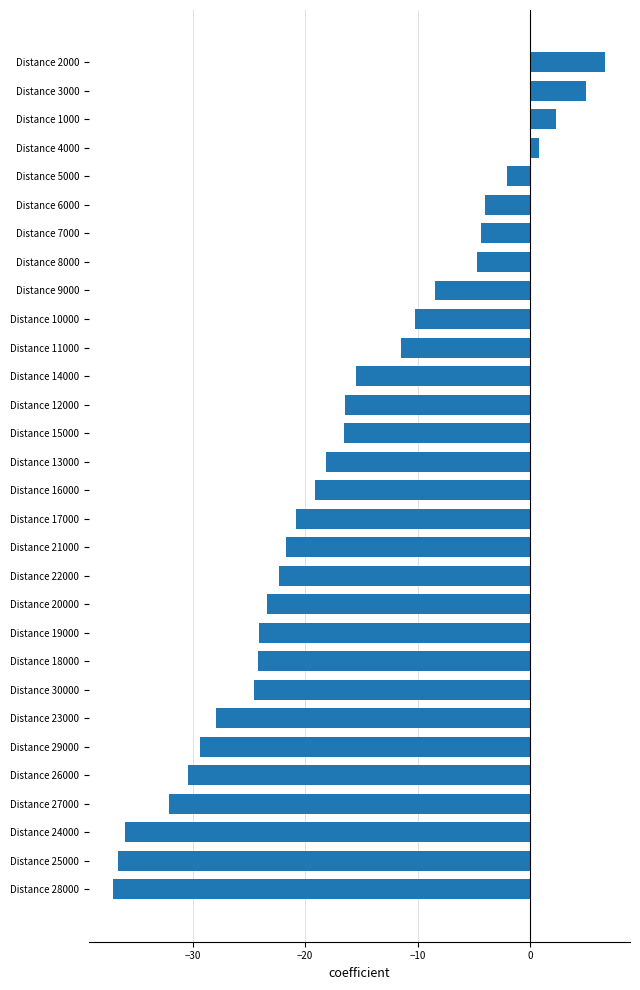

What is the difference between the second highest and minimum values?

42.0